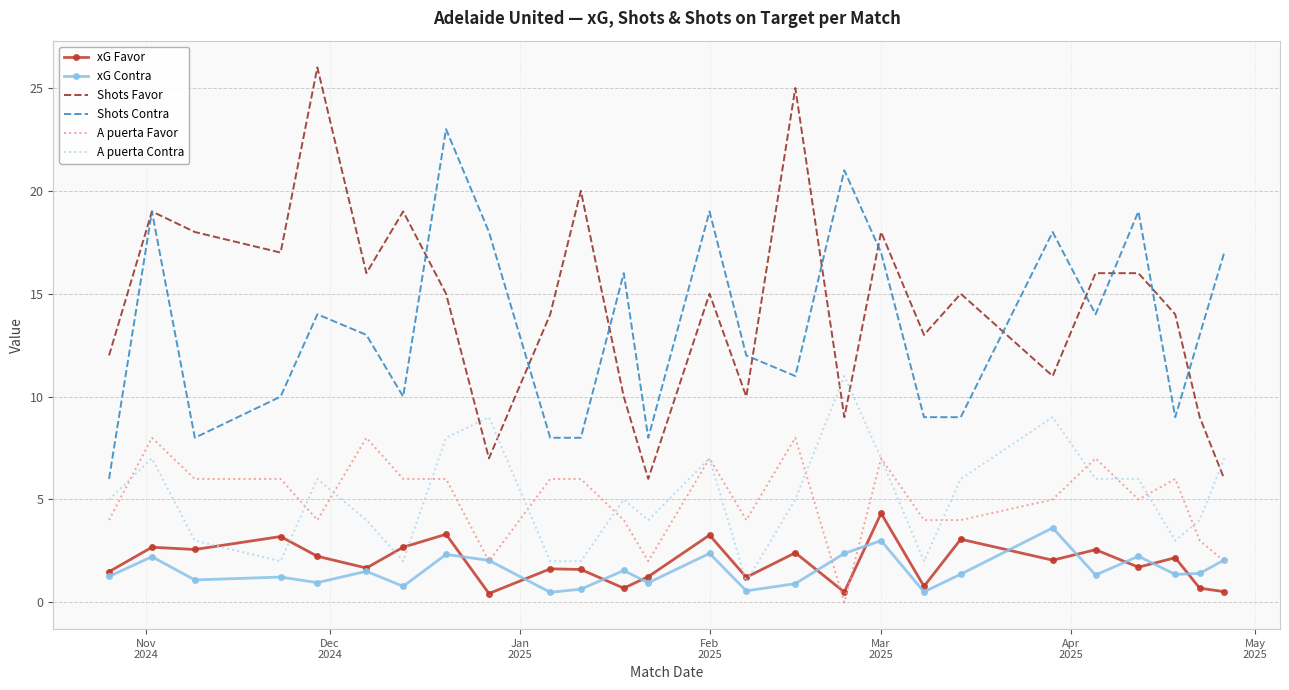

True or false: Shots Favor and xG Contra cross at least once.

False